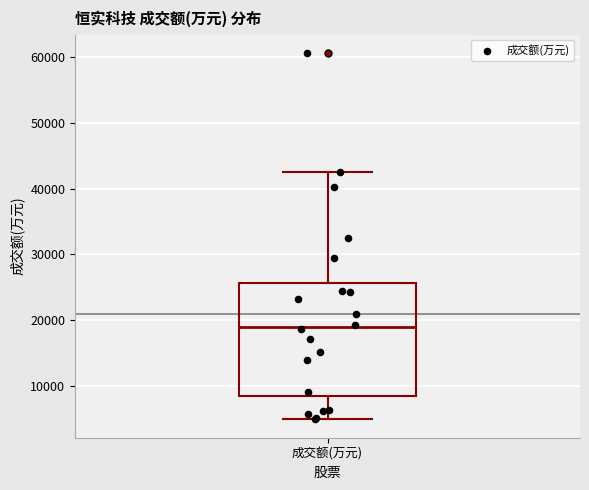

Read this box plot against the y-axis: the position of the median line, the range covered by the box, and the ends of both whiskers. The values are not printed on the chart, so give them approximately, as read against the axis.

median 19000, box 8000 to 26000, whiskers 5000 to 43000